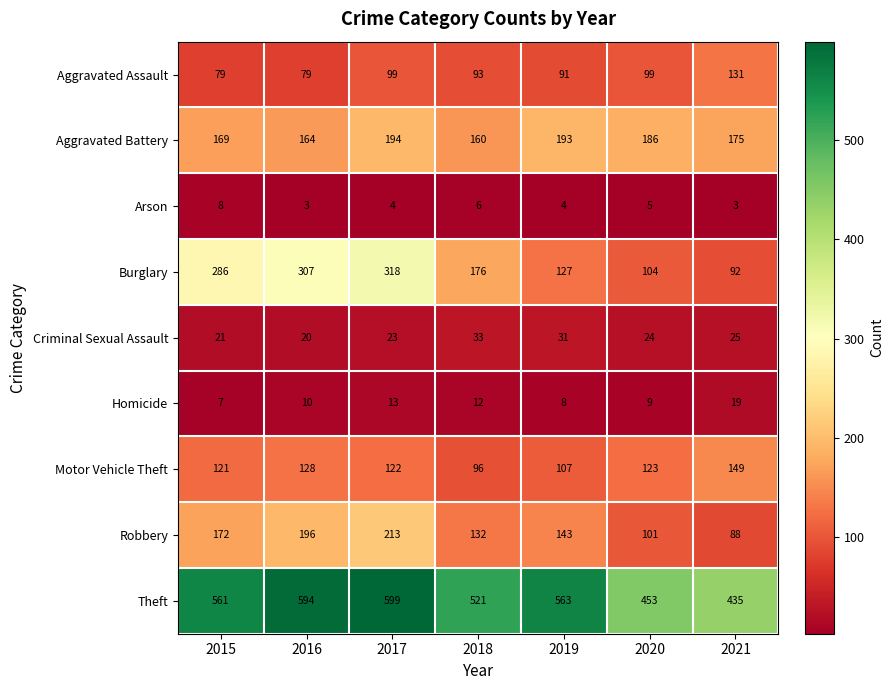

What is the spread (max minus min) of values at 2019?

559